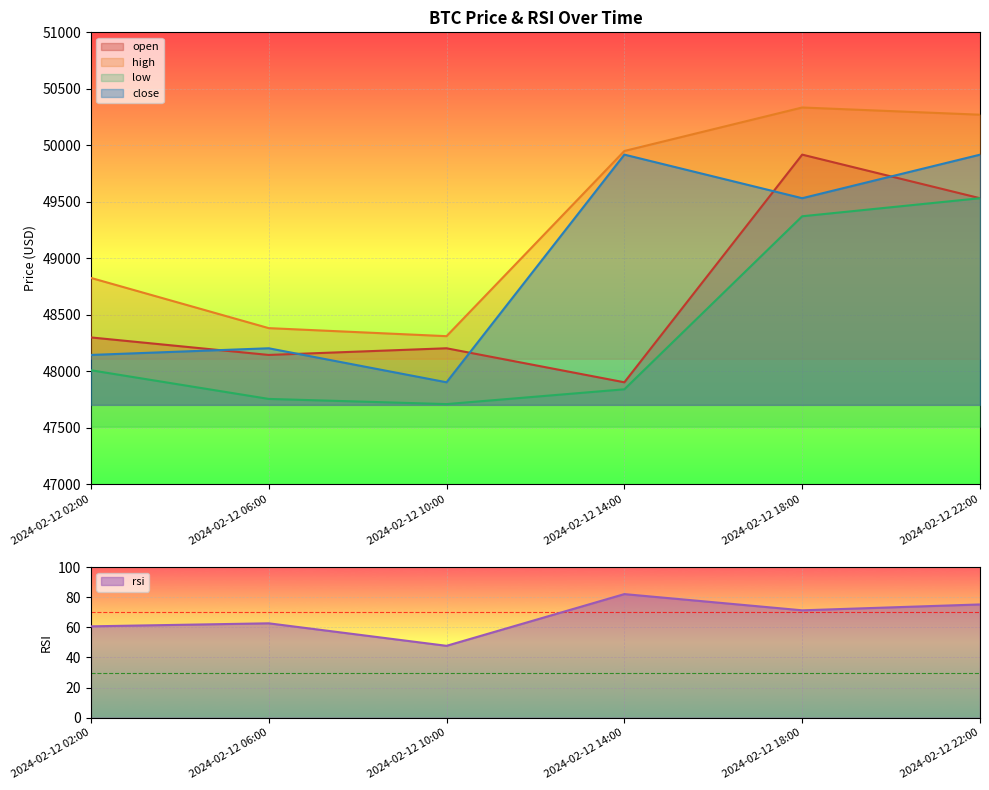

Is the value of high at 2024-02-12 10:00 greater than the value of open at 2024-02-12 06:00?

Yes